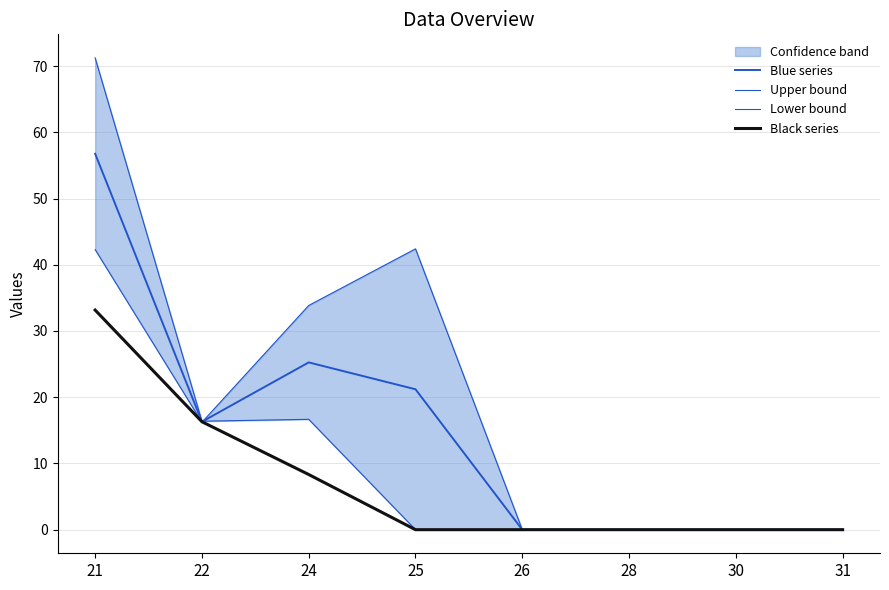

The value of Black series at 22 is 16.3. True or false?

True